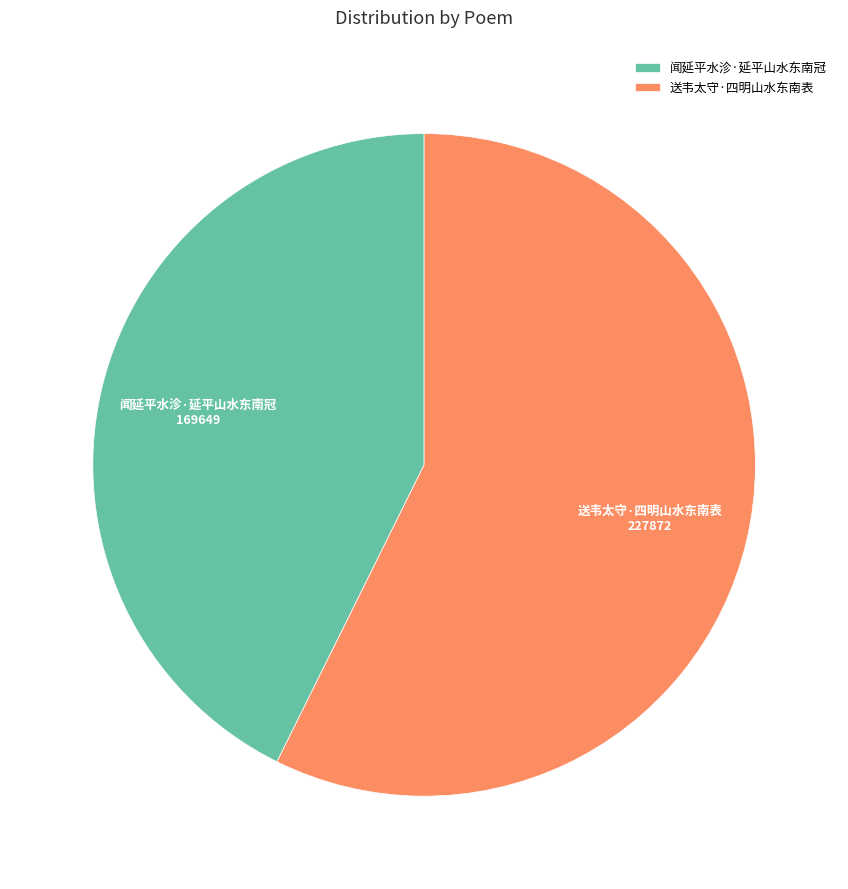

True or false: 送韦太守·四明山水东南表 accounts for 57% of the total.

True